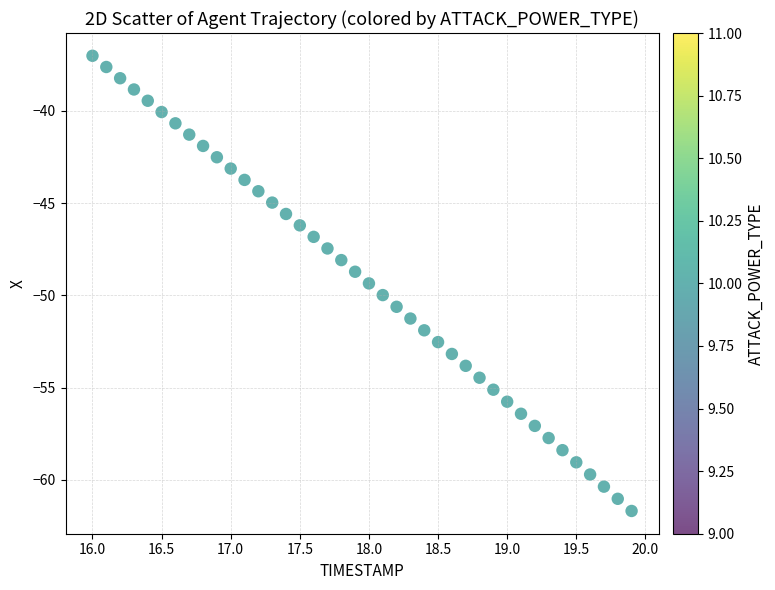

What is the range of Y values (max minus min)?

24.7